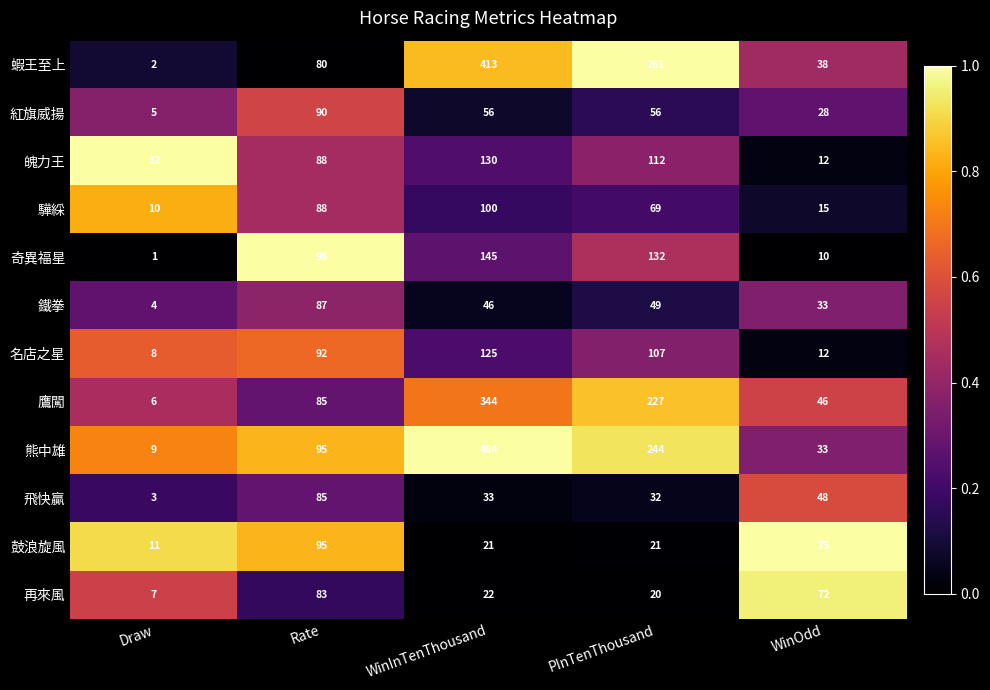

Is it true that 魄力王 equals 31 at Rate?

False